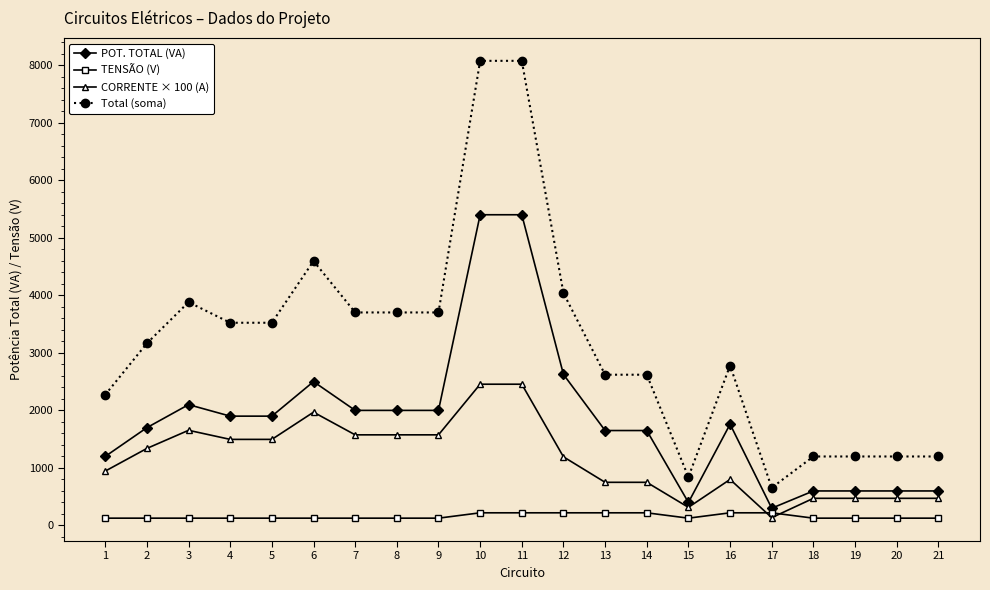

At which label does CORRENTE × 100 (A) first exceed 1193?

2